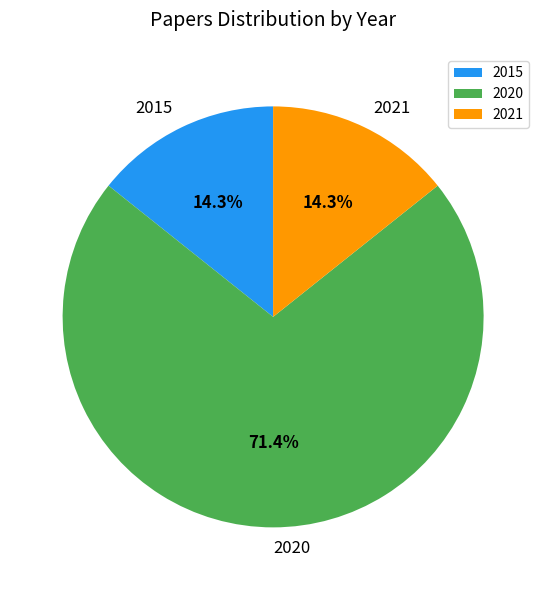

Count the number of slices in the pie.

3